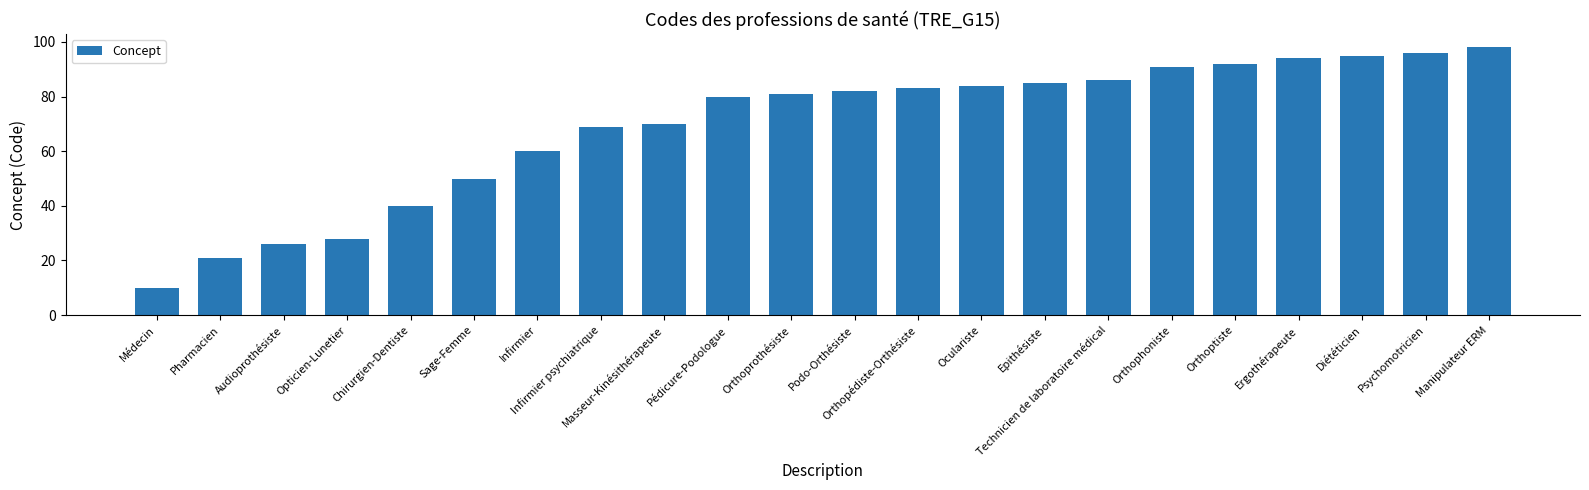

Reading right to left, what are all the values shown in this chart?

98	96	95	94	92	91	86	85	84	83	82	81	80	70	69	60	50	40	28	26	21	10